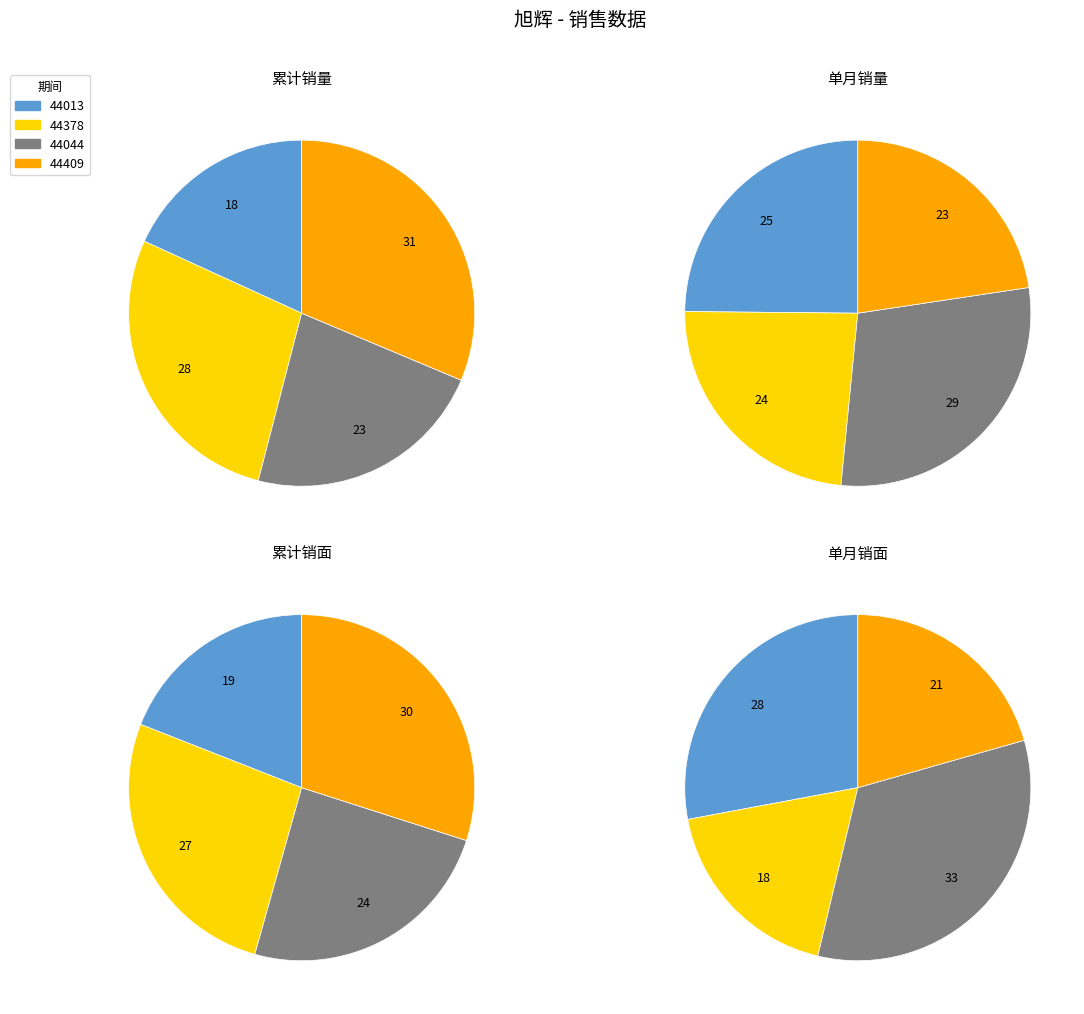

Does 44409 represent more than half of the total?

No